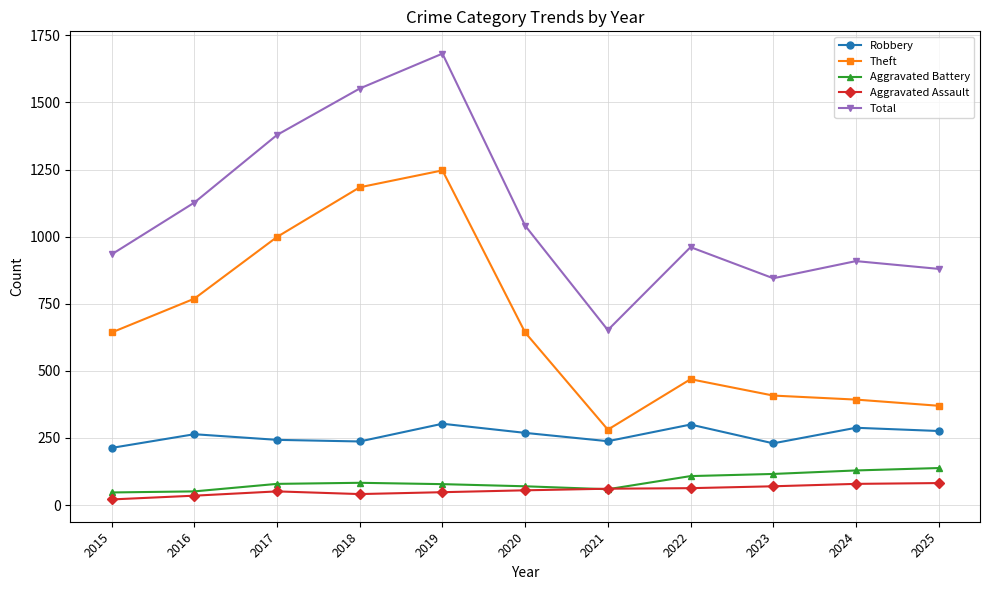

What is the total value across all series at 2019?

3358